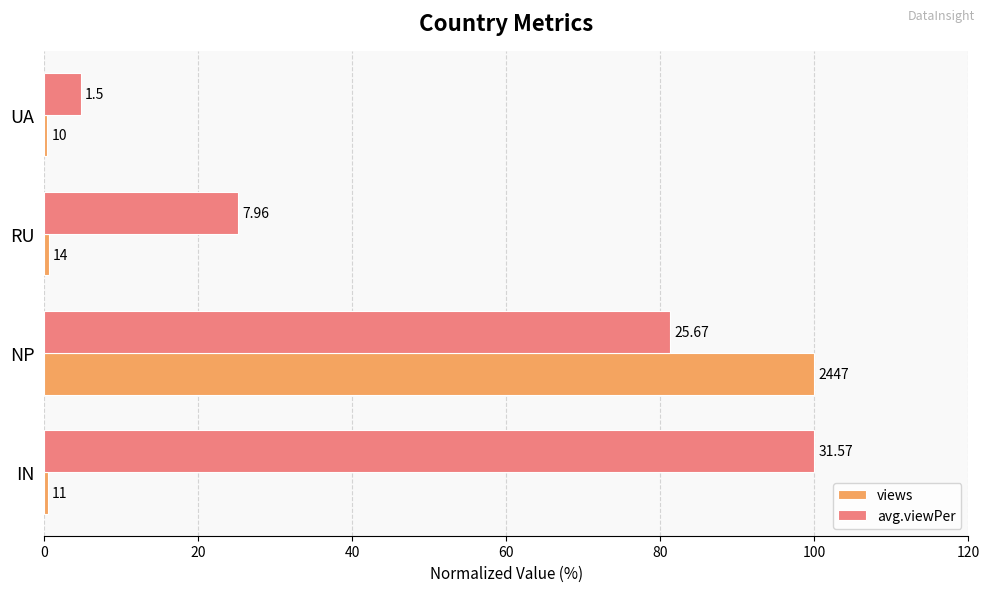

What are all the series names shown in the legend?

views, avg.viewPer